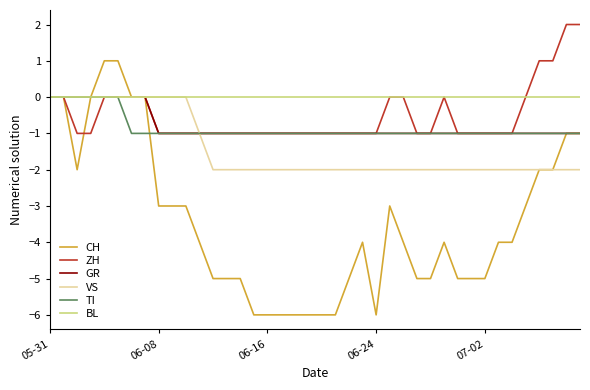

Which series has the widest spread of values?

CH